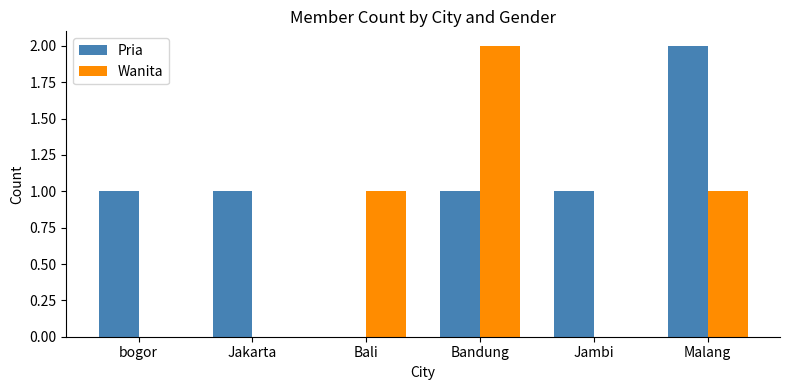

Which category has the highest value in the Pria series?

Malang